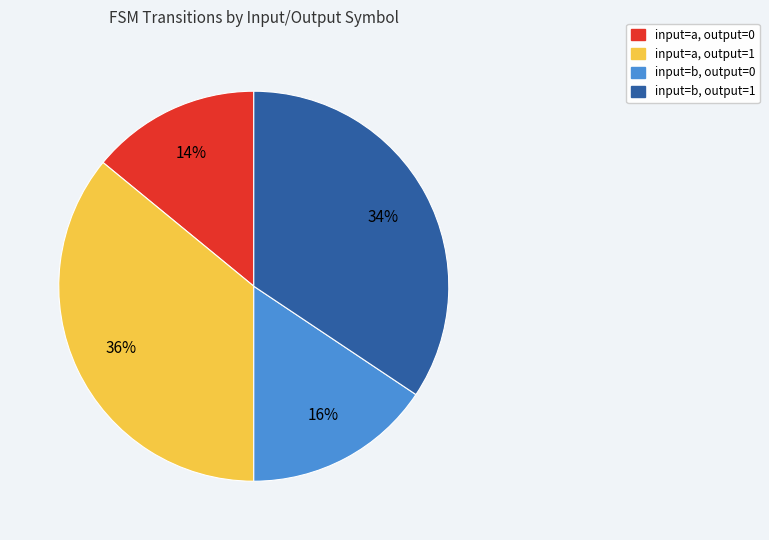

Which has a higher value, input=b, output=1 or input=a, output=1?

input=a, output=1